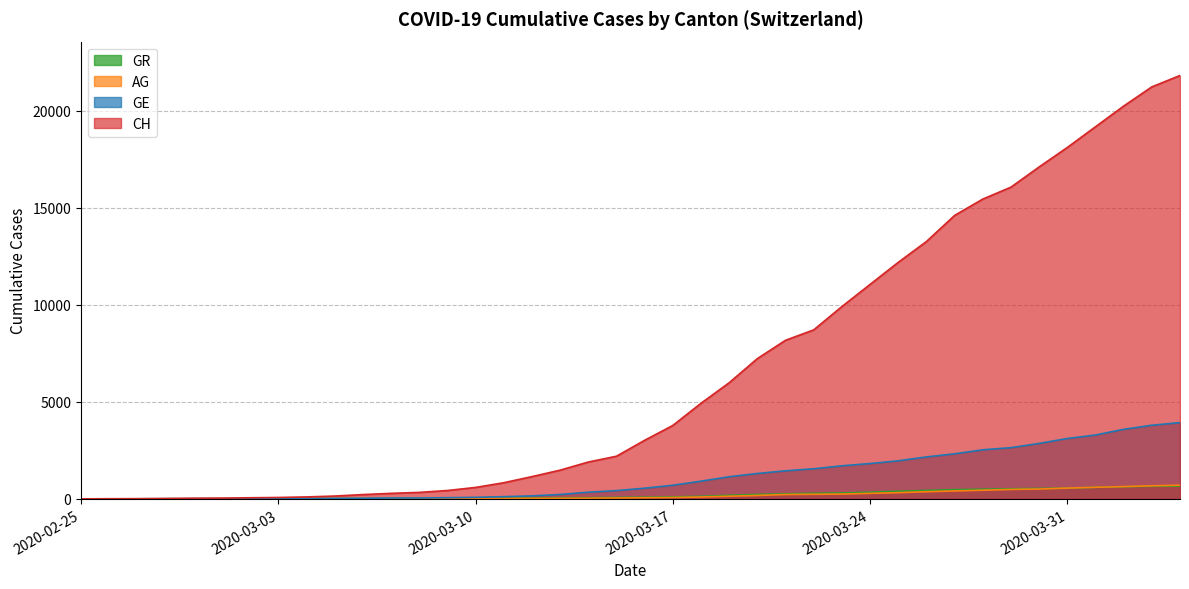

True or false: AG has more than 0 points higher than both neighbors.

False